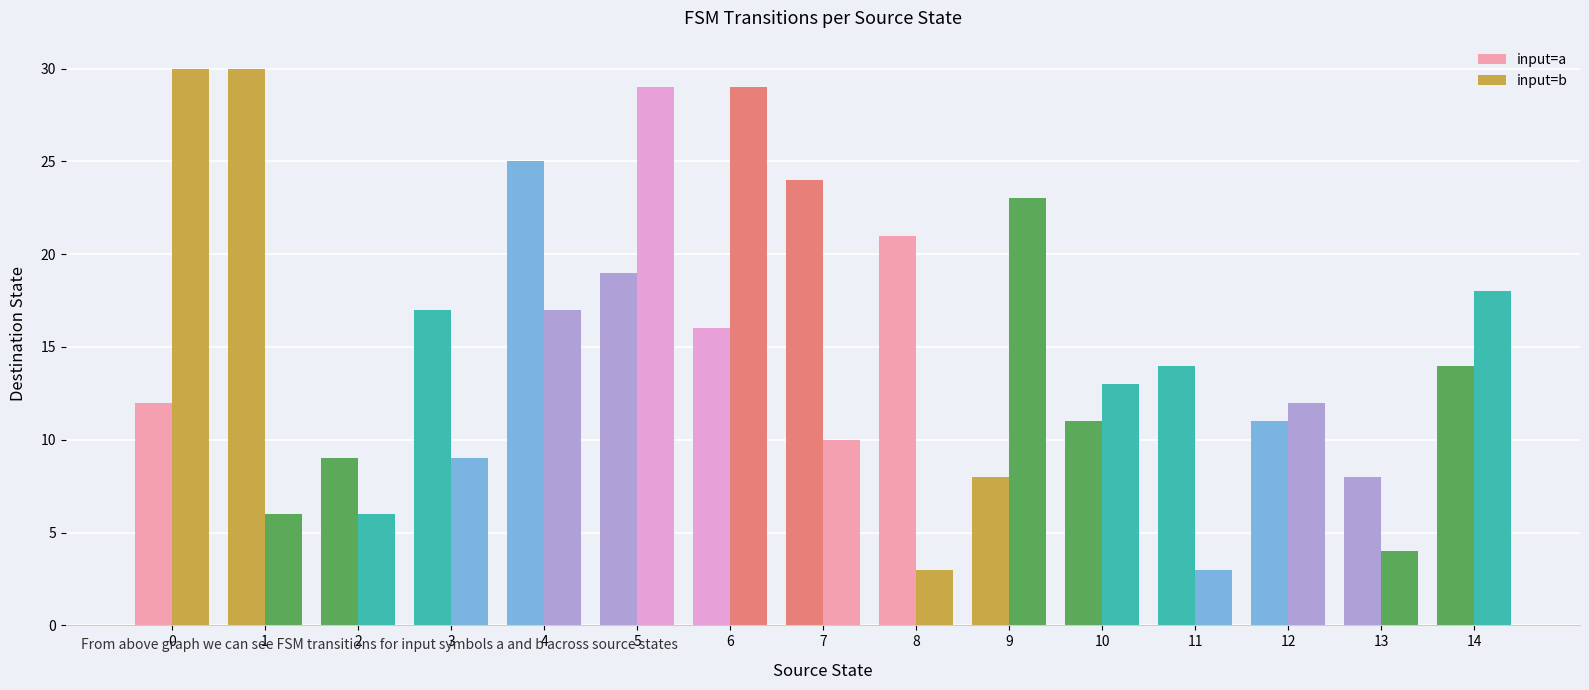

How many bars are there in each group?

2